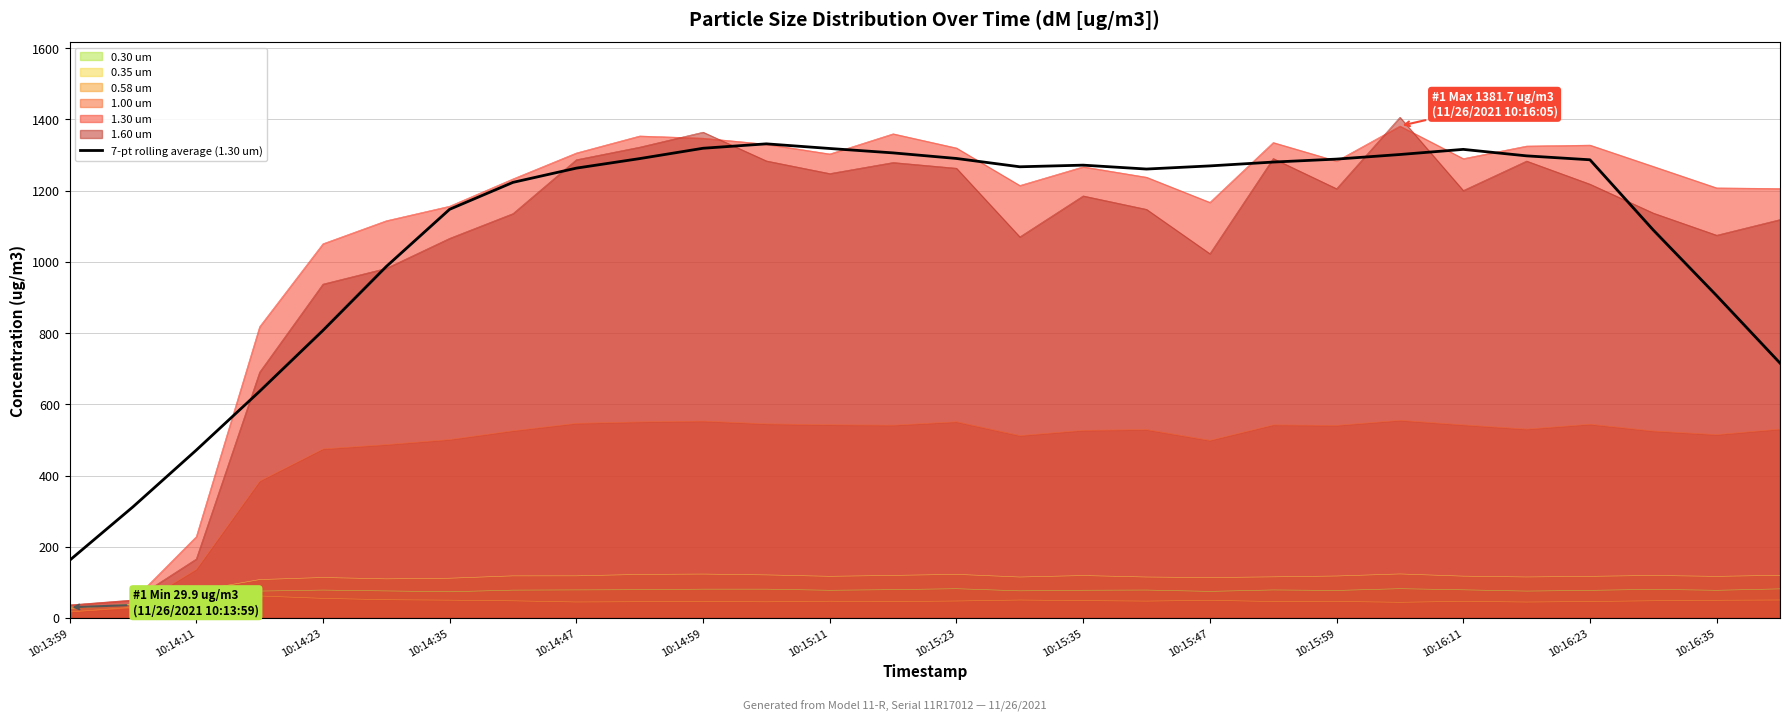

What is the total value across all series at 10:15:47?

4195.9